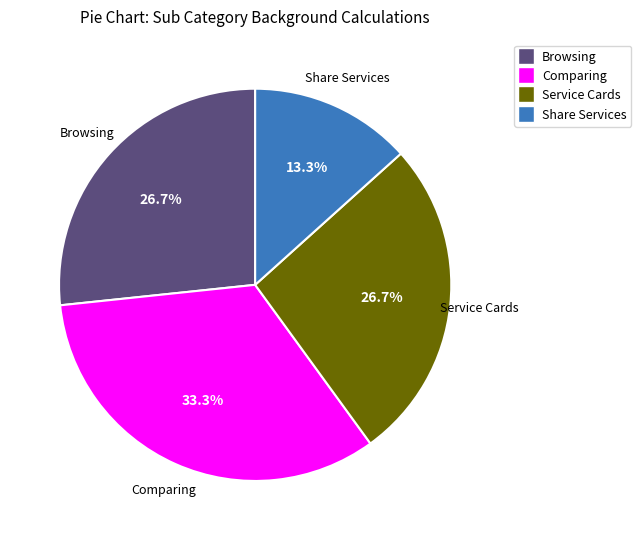

Which category has the biggest portion of the pie?

Comparing